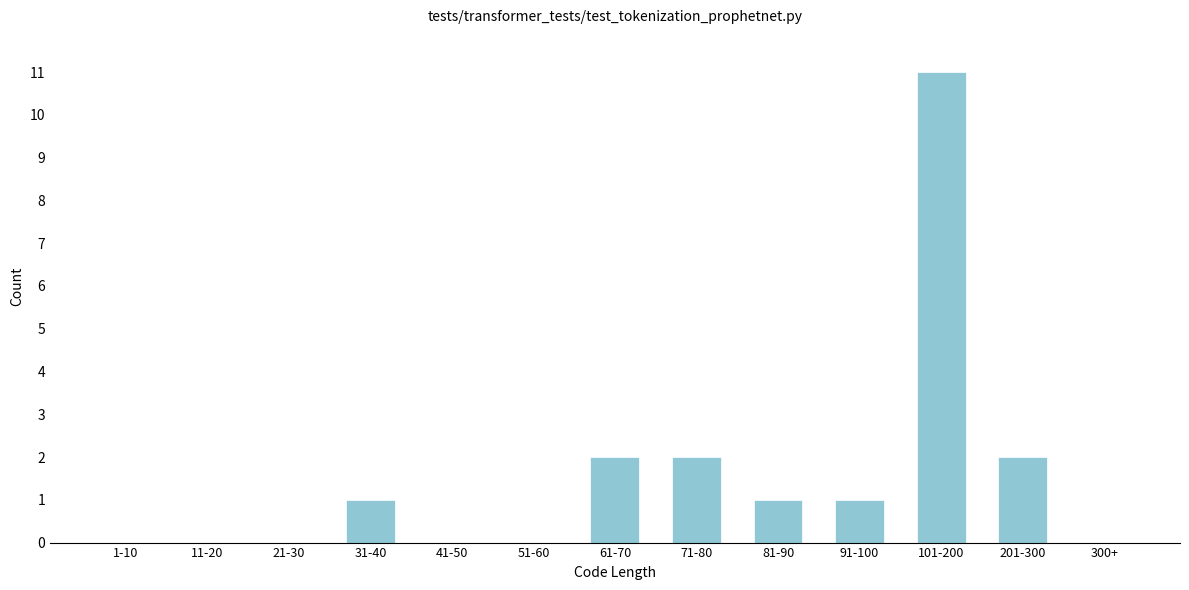

Reading left to right, transcribe all the data shown in this chart.

1-10=0	11-20=0	21-30=0	31-40=1	41-50=0	51-60=0	61-70=2	71-80=2	81-90=1	91-100=1	101-200=11	201-300=2	300+=0